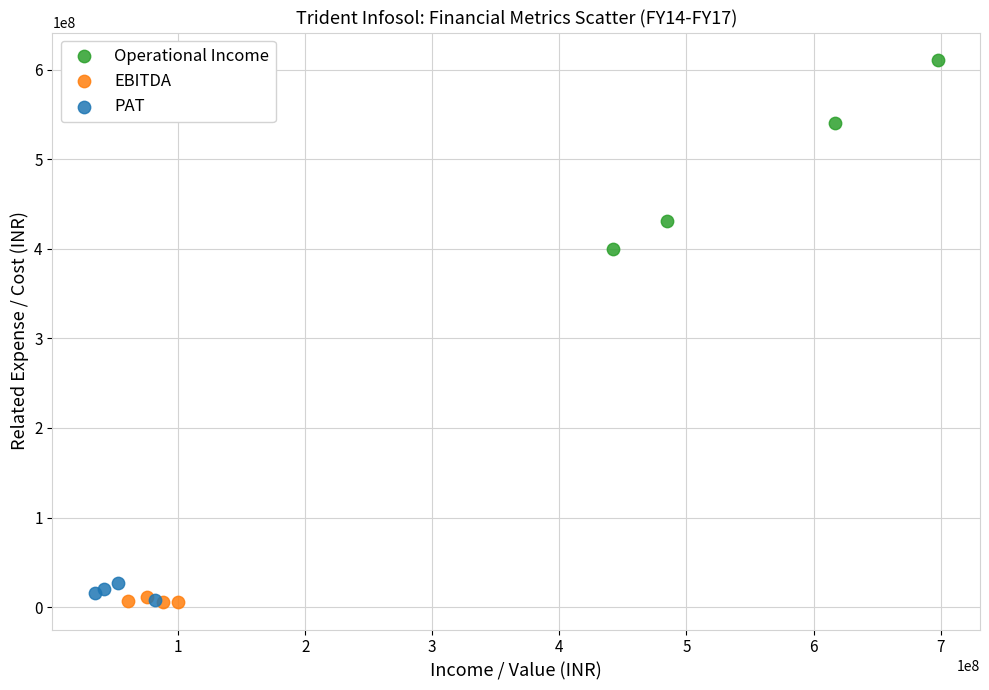

Which series has the largest Y range (max minus min)?

Operational Income